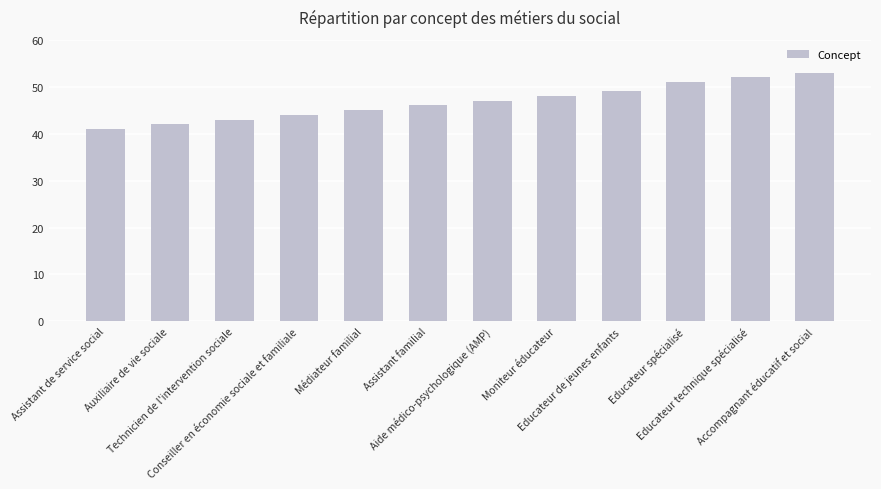

Are the bars grouped side by side (vs. stacked)?

No